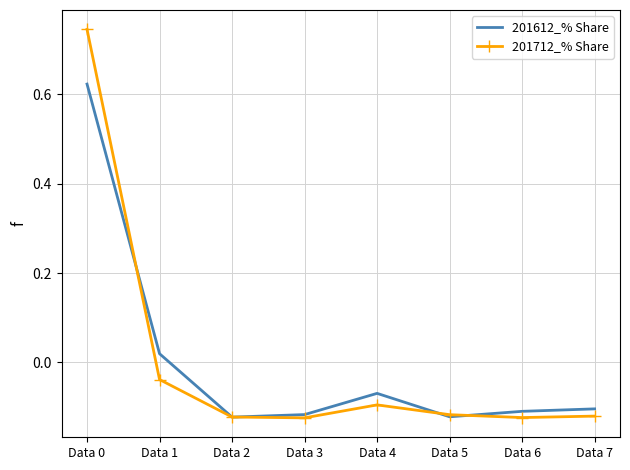

At which label is 201712_% Share closest to 0?

Data 1